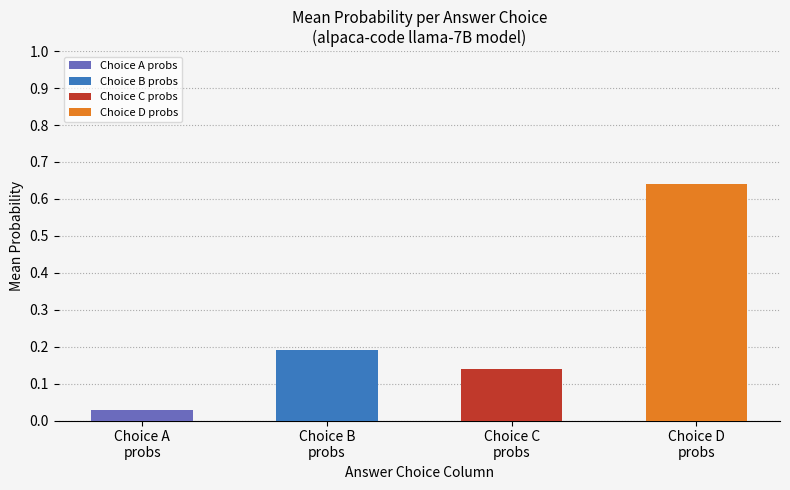

Which has a higher value, D or D?

D